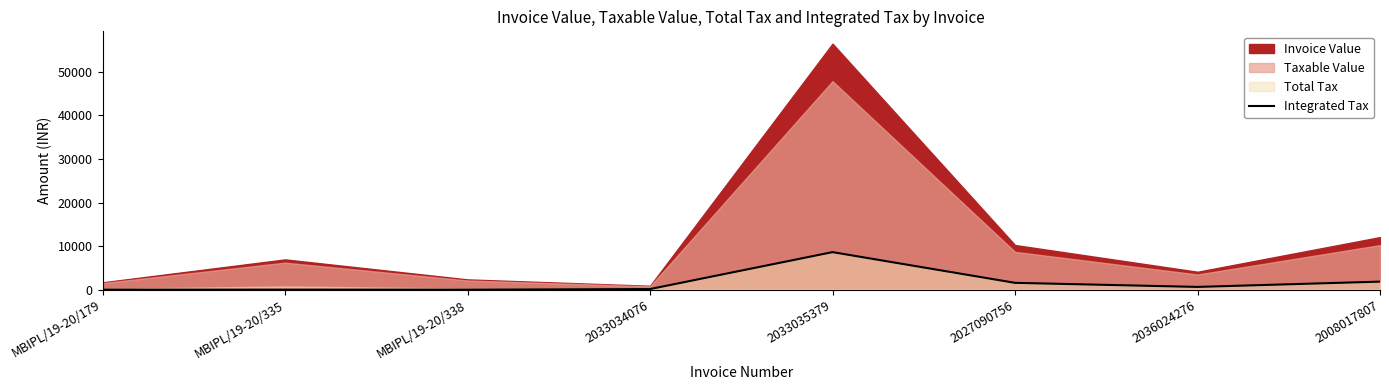

True or false: the data shows 1840.2 at 2008017807.

True